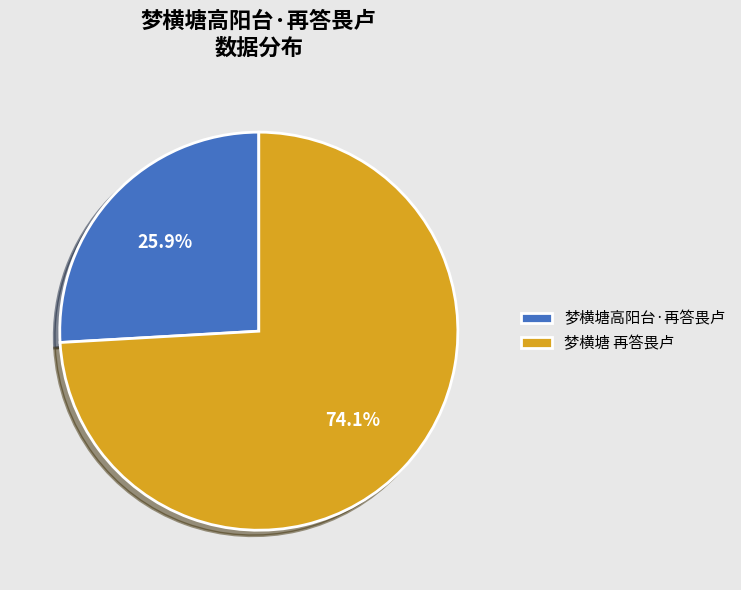

Count the number of slices in the pie.

2